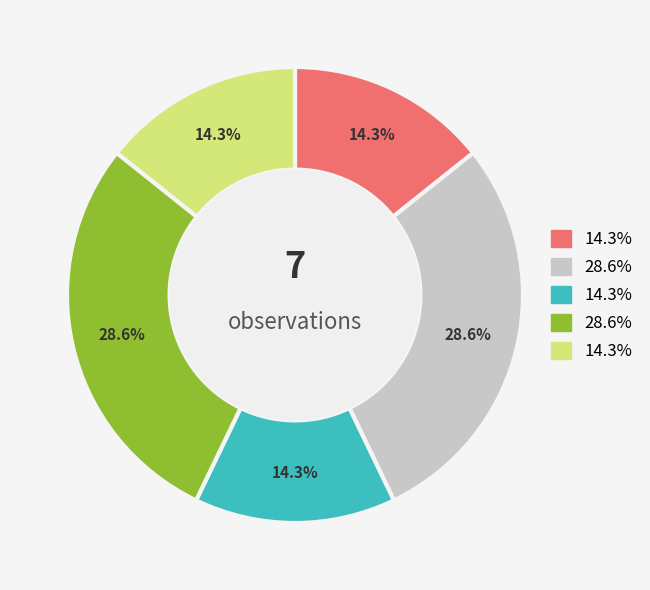

How many segments does this pie chart have?

5